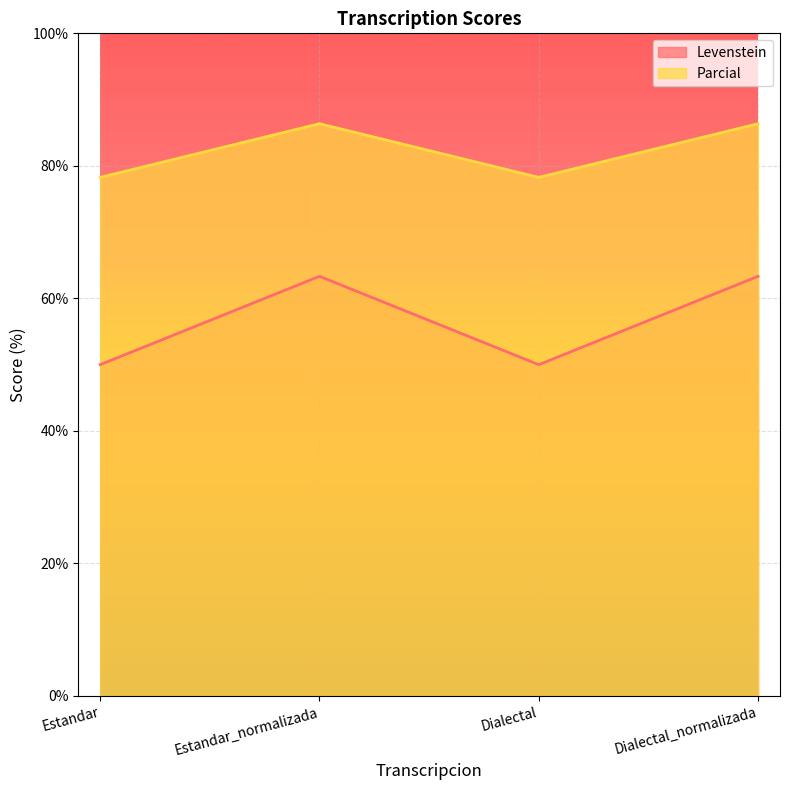

Which has a higher value, Estandar or Estandar_normalizada?

Estandar_normalizada